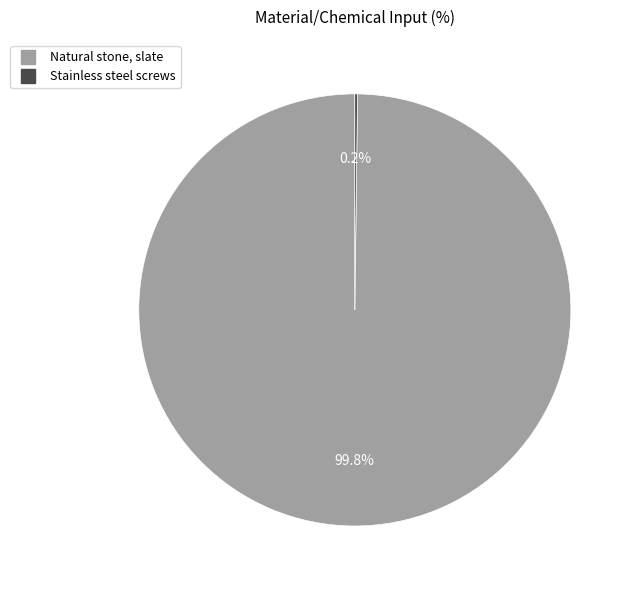

Does any single category account for the majority?

Yes